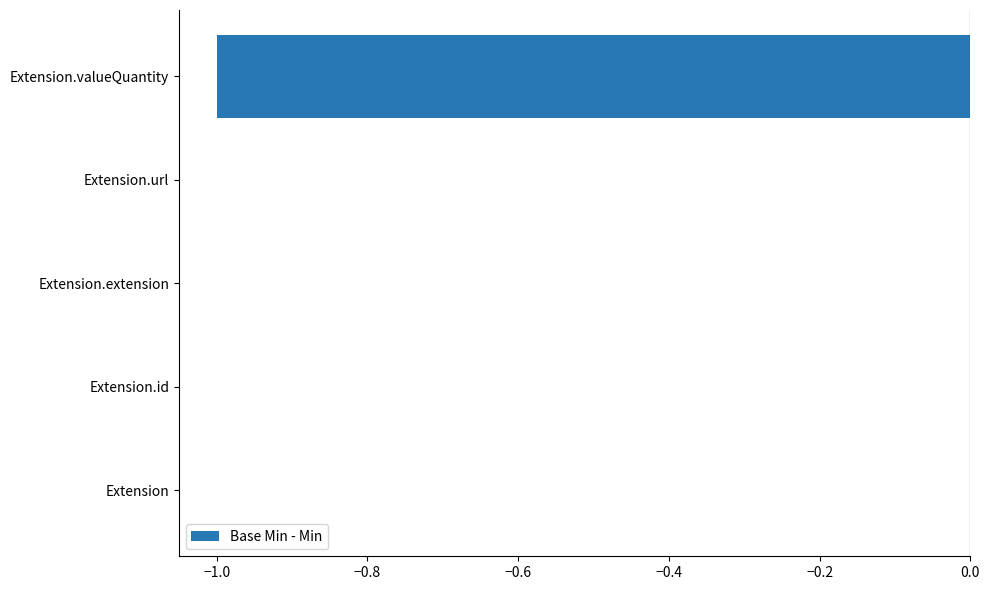

Is it true that the value at Extension.extension is 1?

False